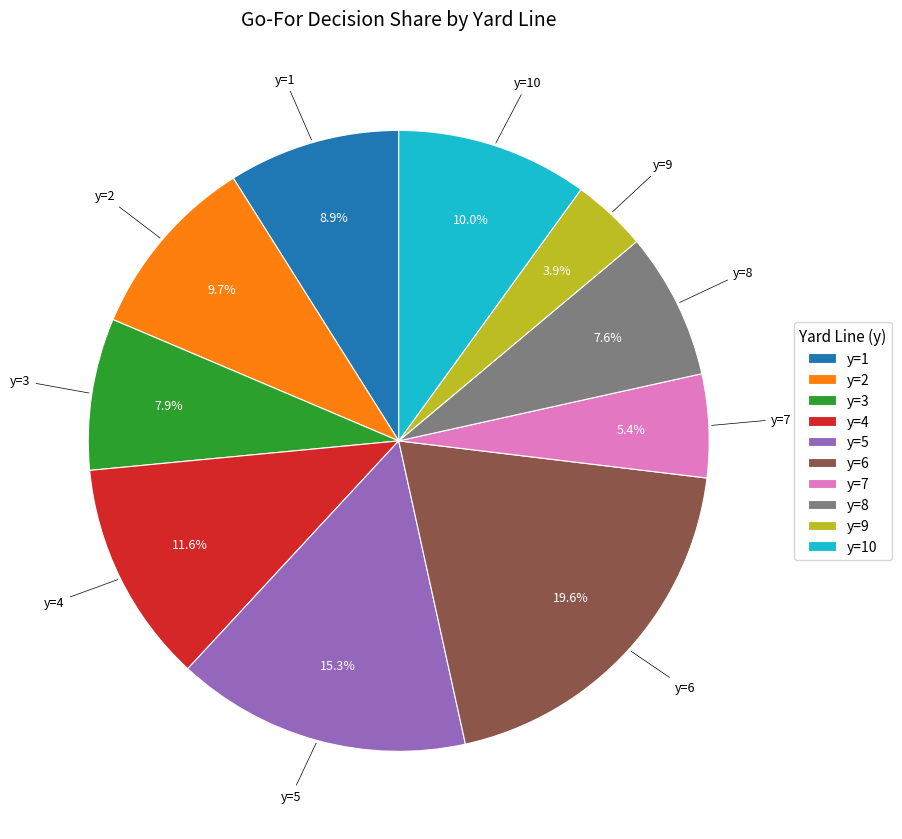

To the nearest percent, what is the average slice percentage?

10%